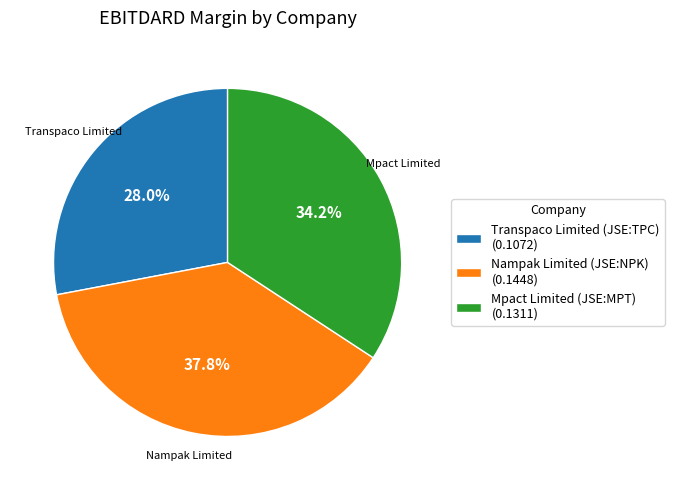

True or false: Mpact Limited (JSE:MPT) accounts for 34% of the total.

True